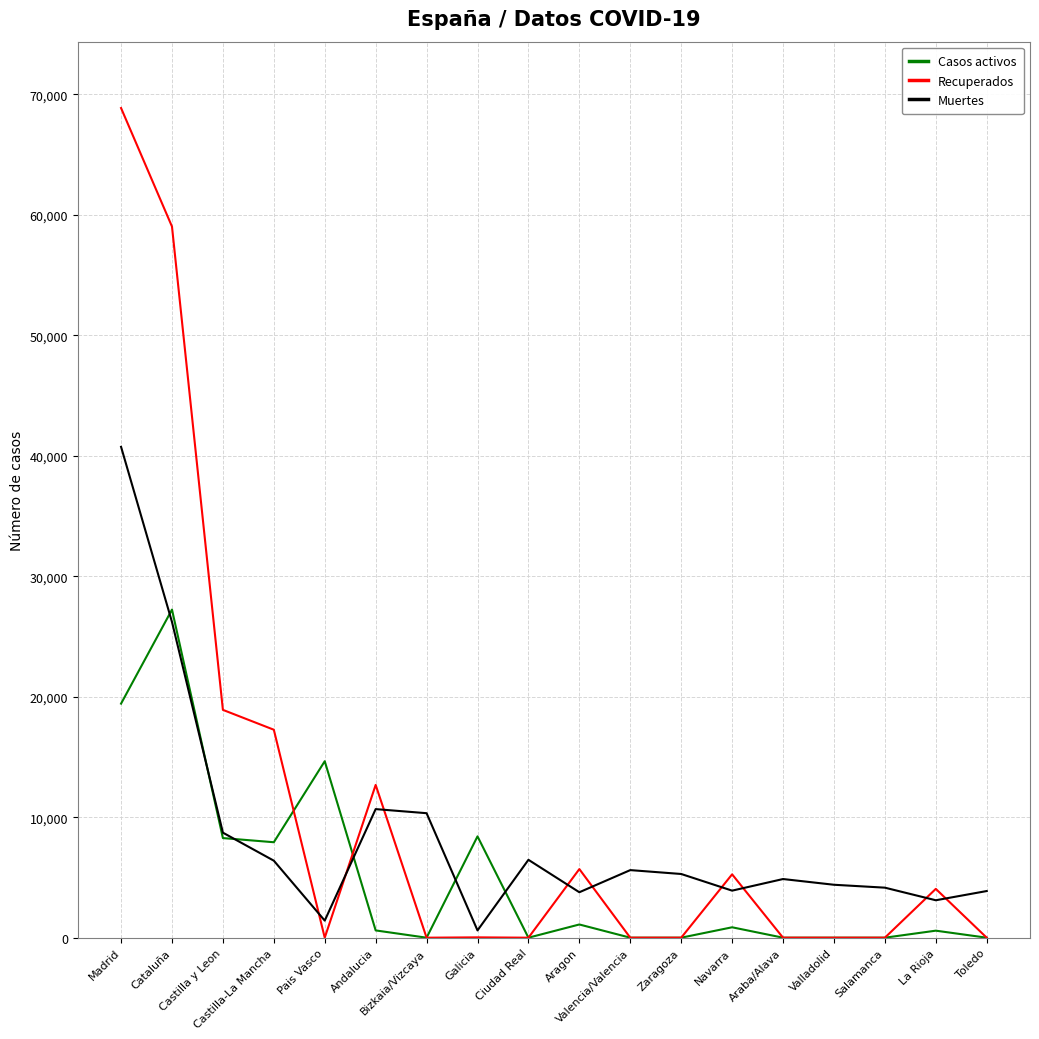

The value of Recuperados at Bizkaia/Vizcaya is 0. True or false?

True